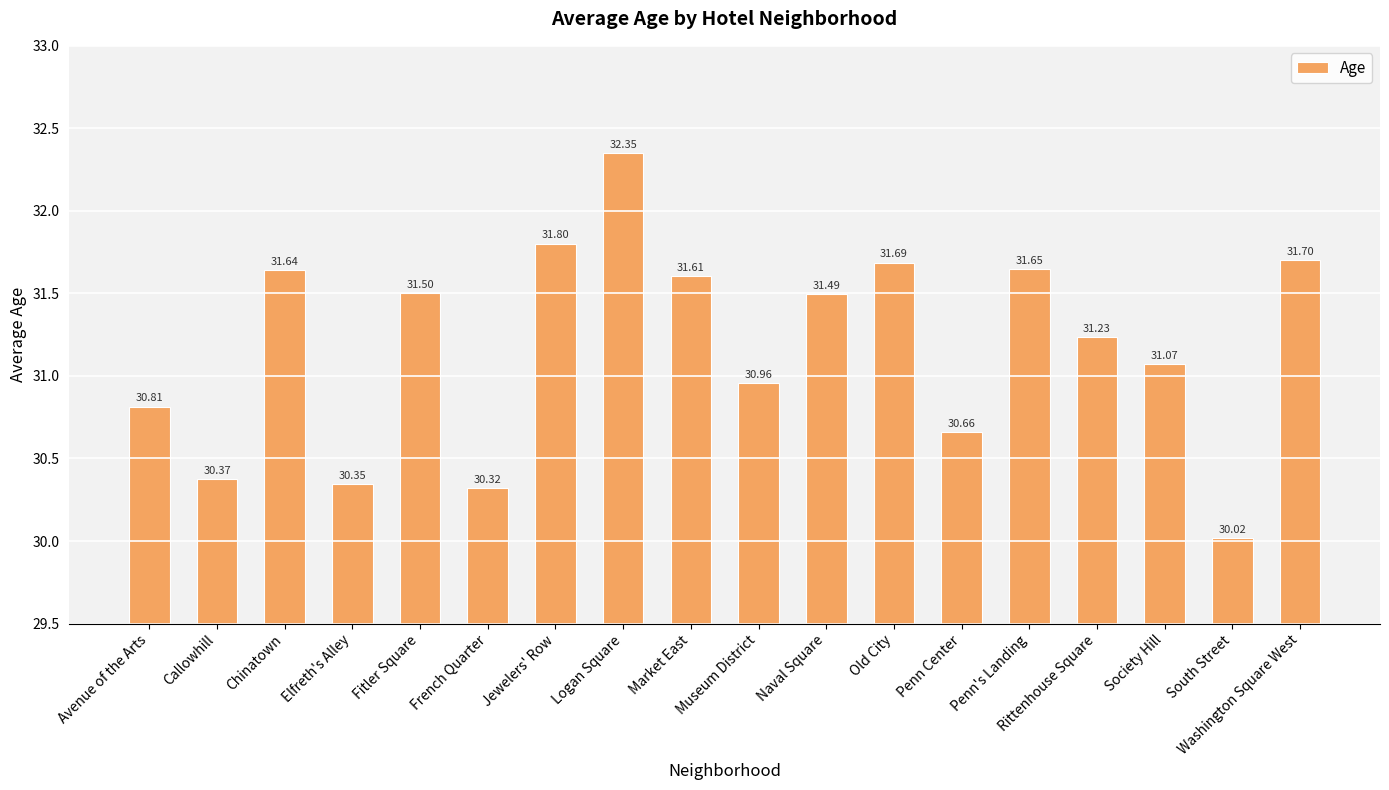

List the labels in order of value, smallest first.

South Street, French Quarter, Elfreth's Alley, Callowhill, Penn Center, Avenue of the Arts, Museum District, Society Hill, Rittenhouse Square, Naval Square, Fitler Square, Market East, Chinatown, Penn's Landing, Old City, Washington Square West, Jewelers' Row, Logan Square